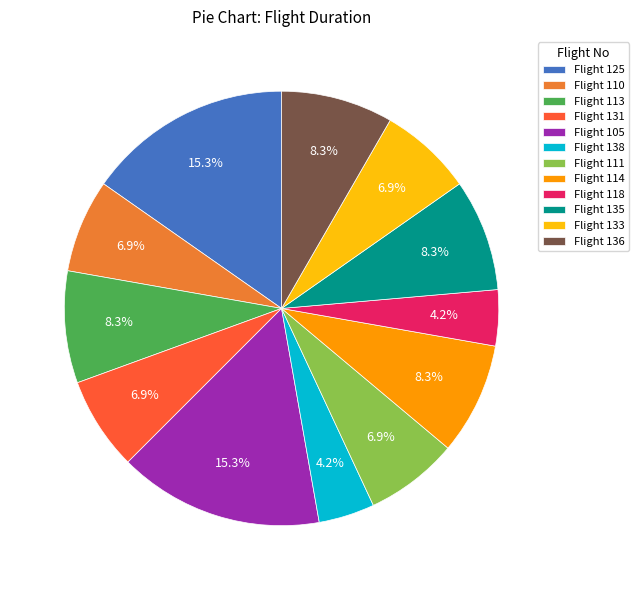

Approximately how many times larger is the value at Flight 133 compared to Flight 131?

1.0